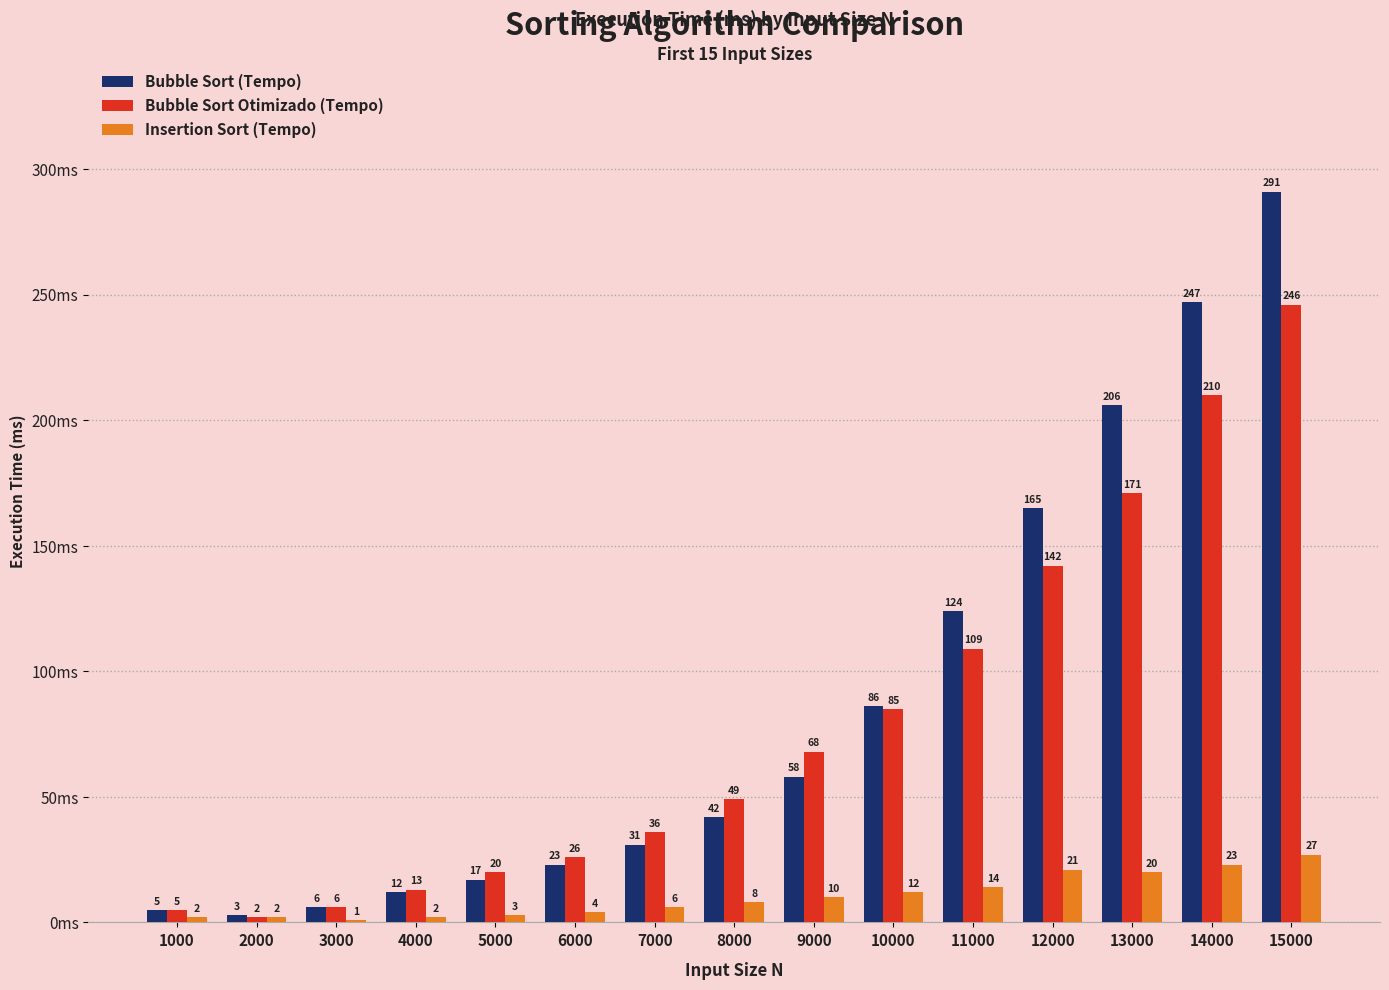

How many data points does each series have?

15